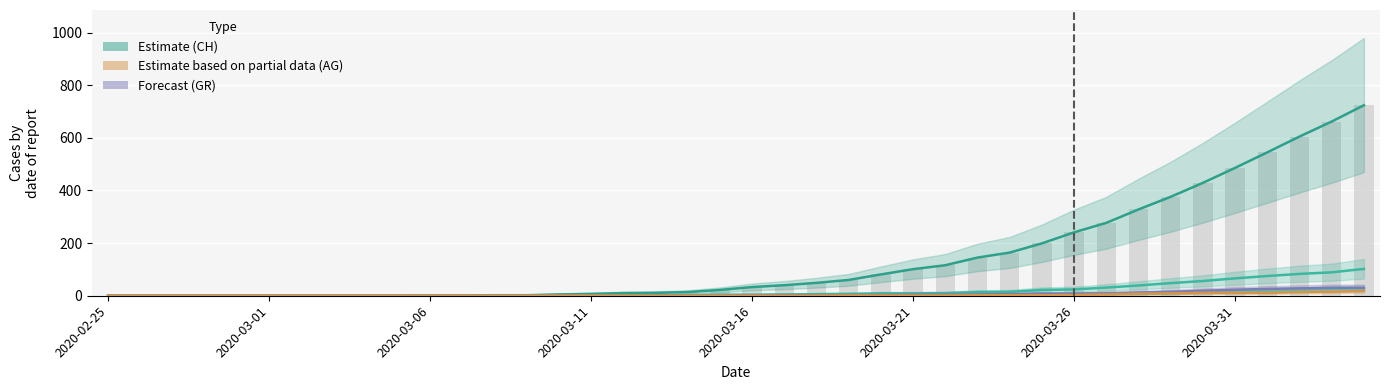

How many data points in CH are above 33?

19